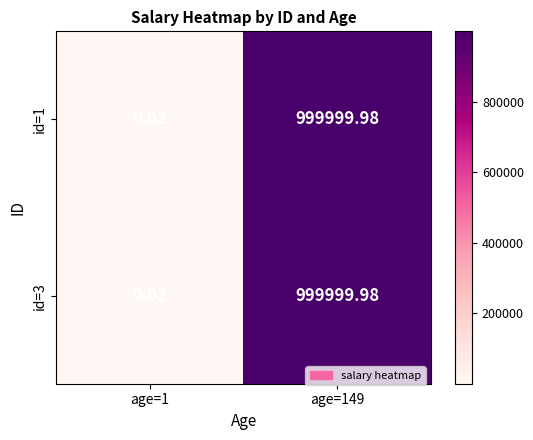

How many distinct data groups are displayed?

2